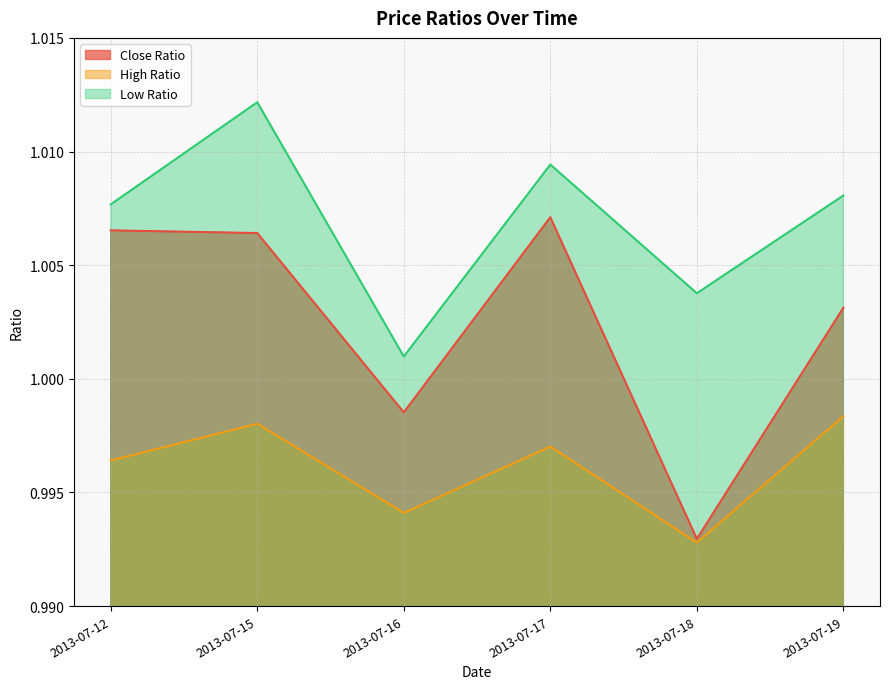

True or false: High Ratio has a value of 1.3 at 2013-07-16.

False